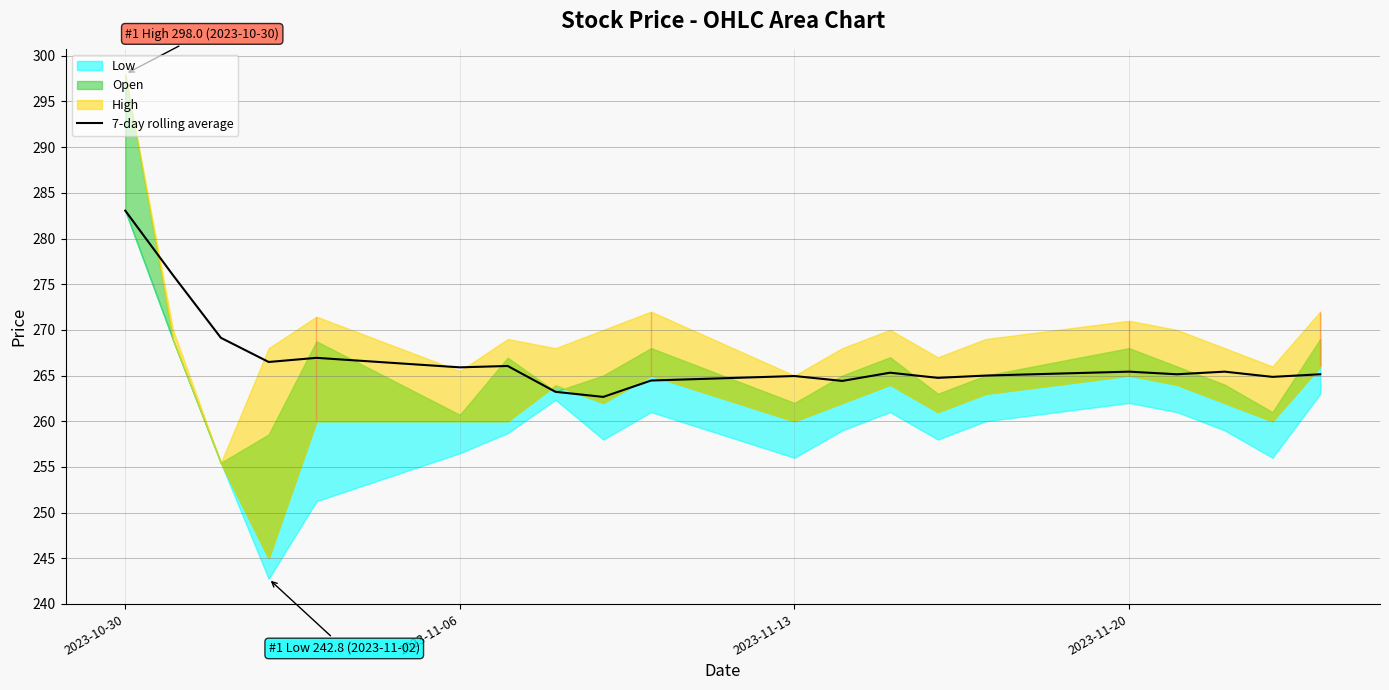

Reading right to left, extract all data points from this chart.

265.1	264.9	265.4	265.1	265.4	265.0	264.8	265.3	264.4	264.9	264.5	262.7	263.2	266.1	265.9	266.9	266.5	269.1	276.0	283.1